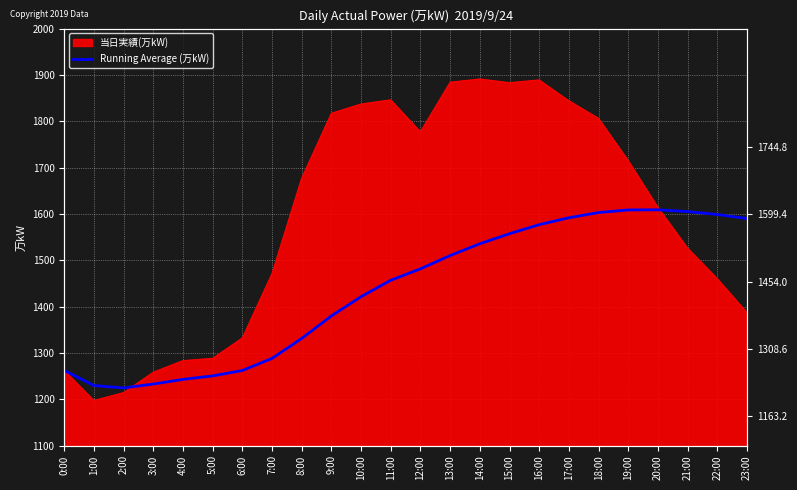

Which has a higher value, 22:00 or 18:00?

18:00